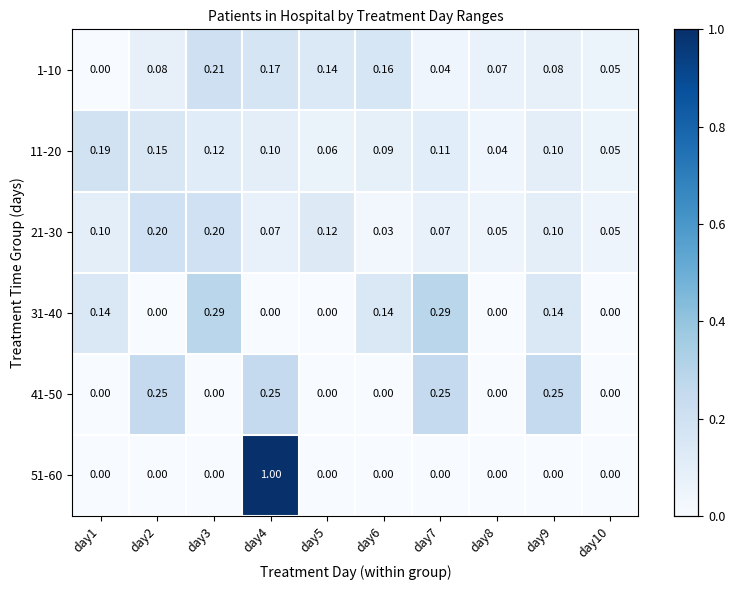

Is the value of 31-40 at day3 greater than the value of 41-50 at day10?

Yes